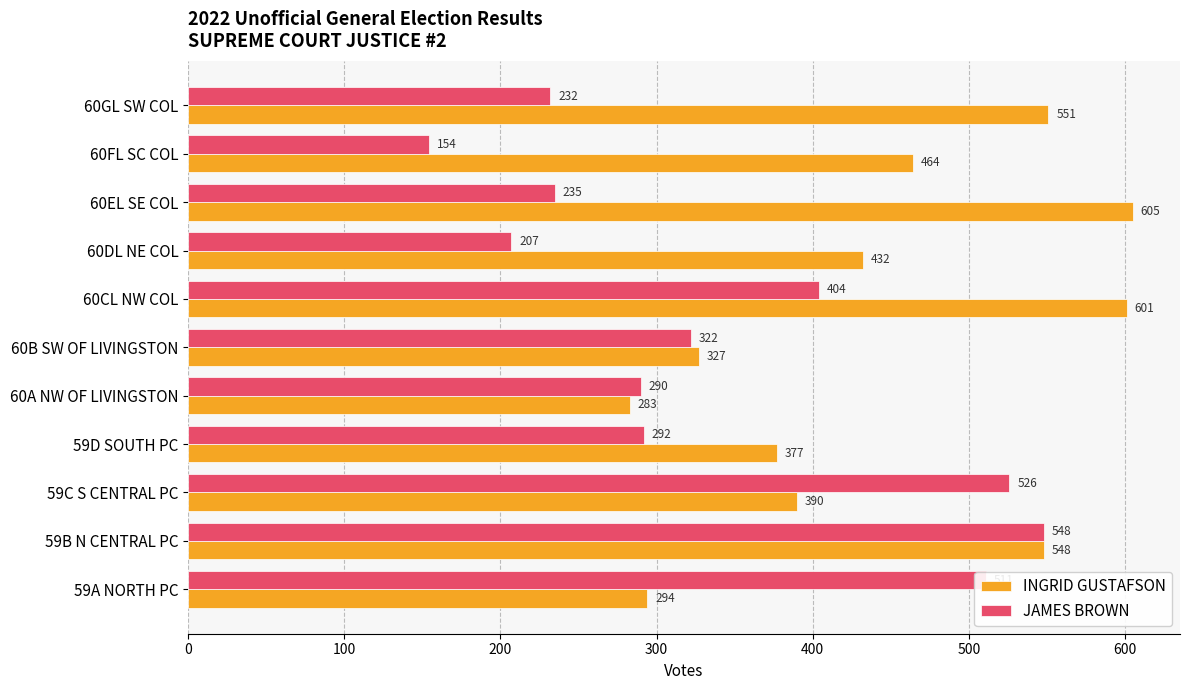

What value does the INGRID GUSTAFSON series have at 60EL SE COL, to the nearest 50?

600